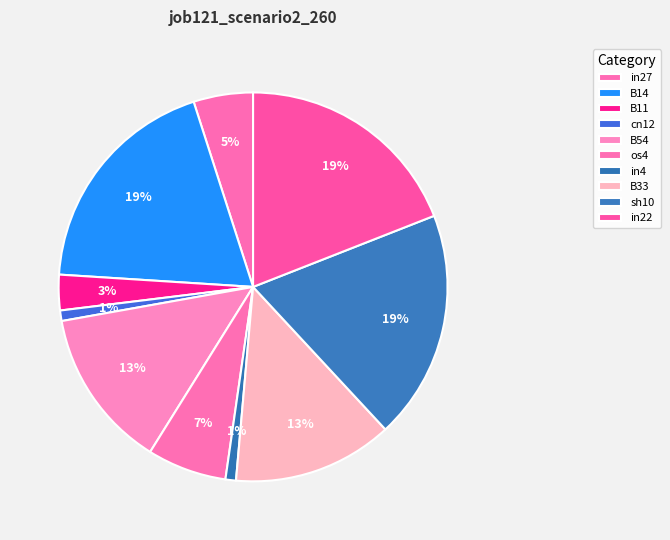

How many segments does this pie chart have?

10